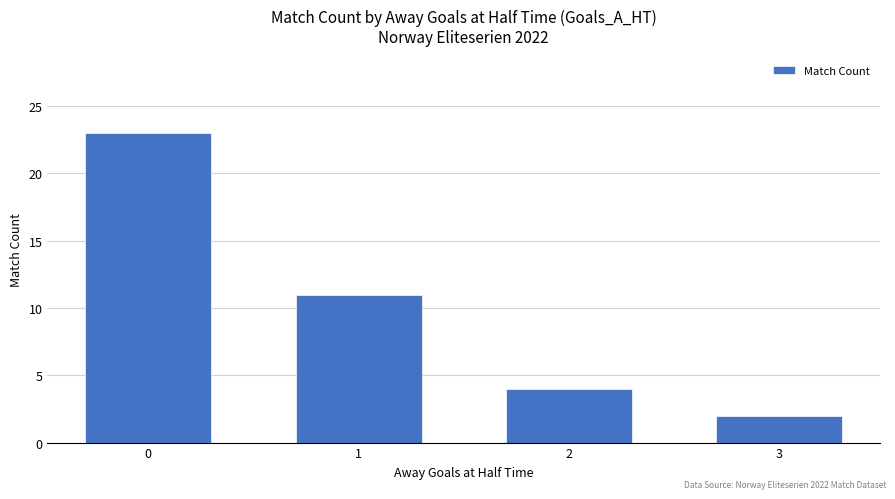

The chart shows a value of 2 at 3. True or false?

True